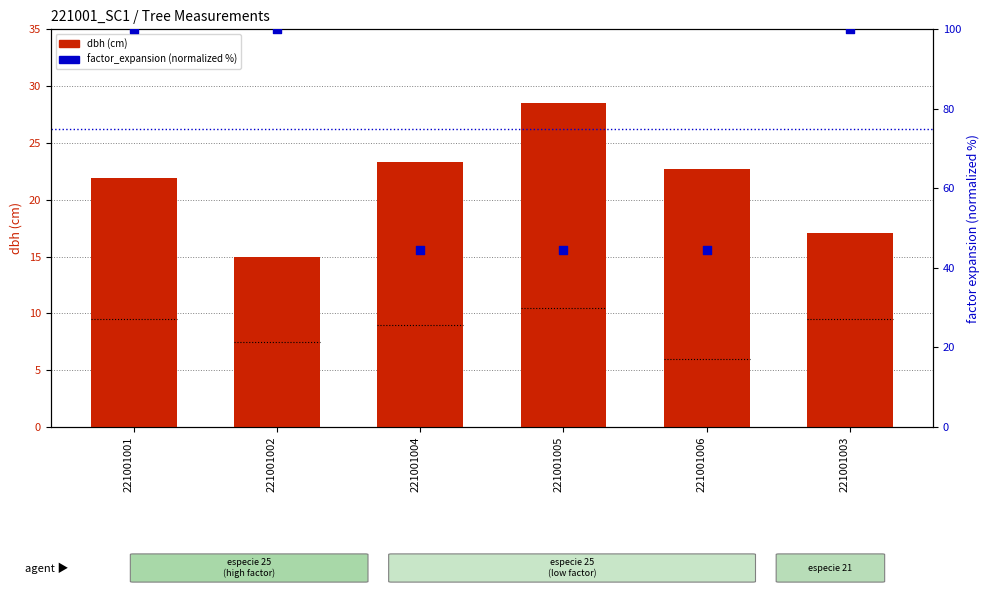

What is the total value across all series at 221001005?

73.0